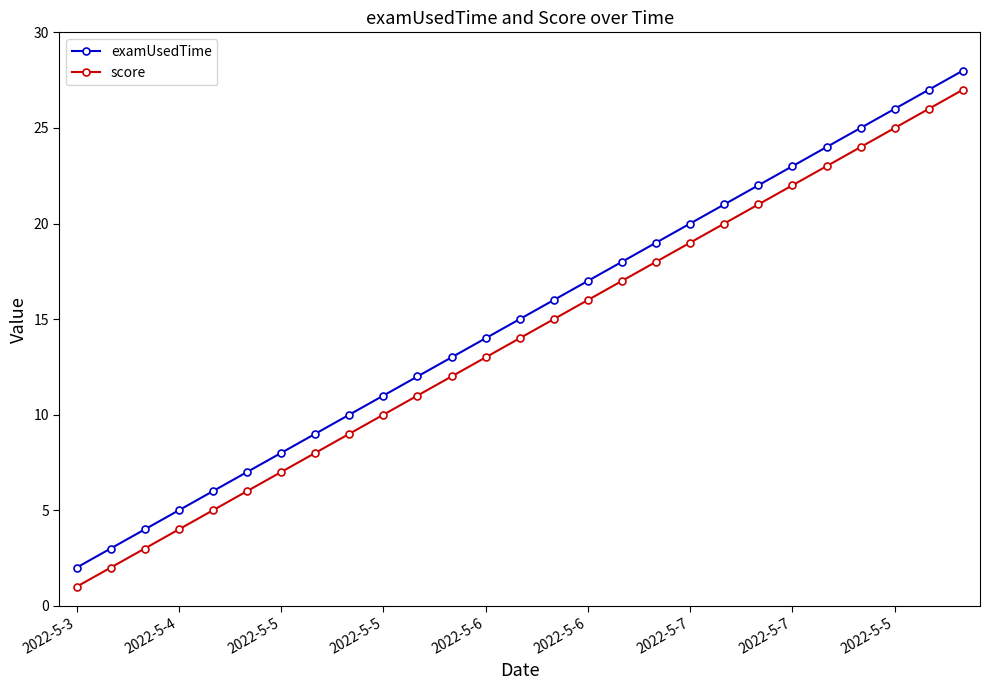

Rank the series by their maximum value, from highest to lowest.

examUsedTime, score